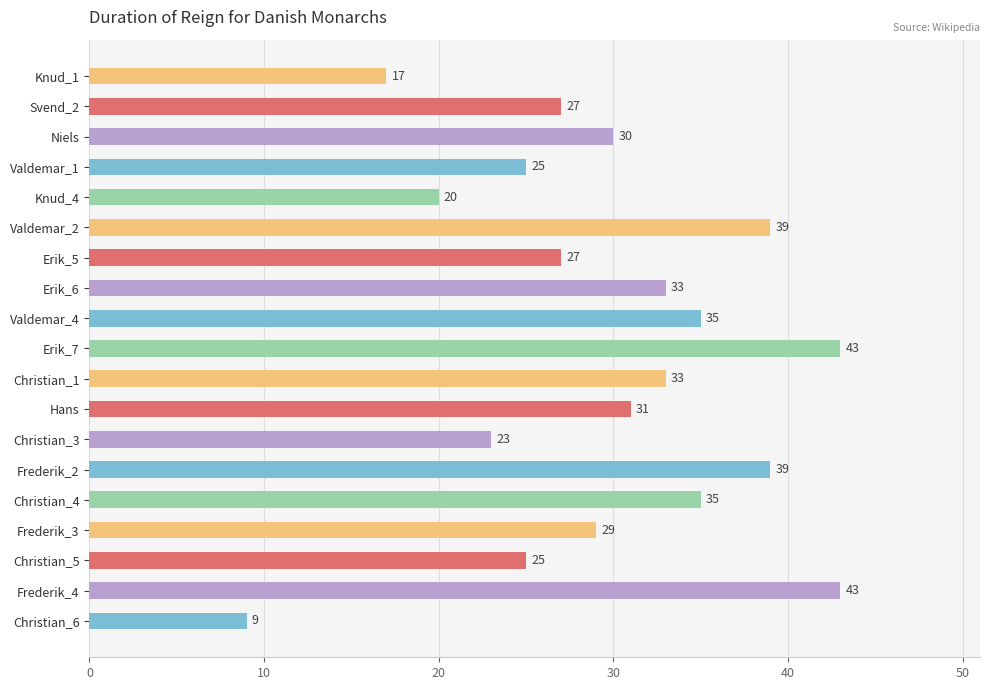

Does the chart contain stacked bars?

No